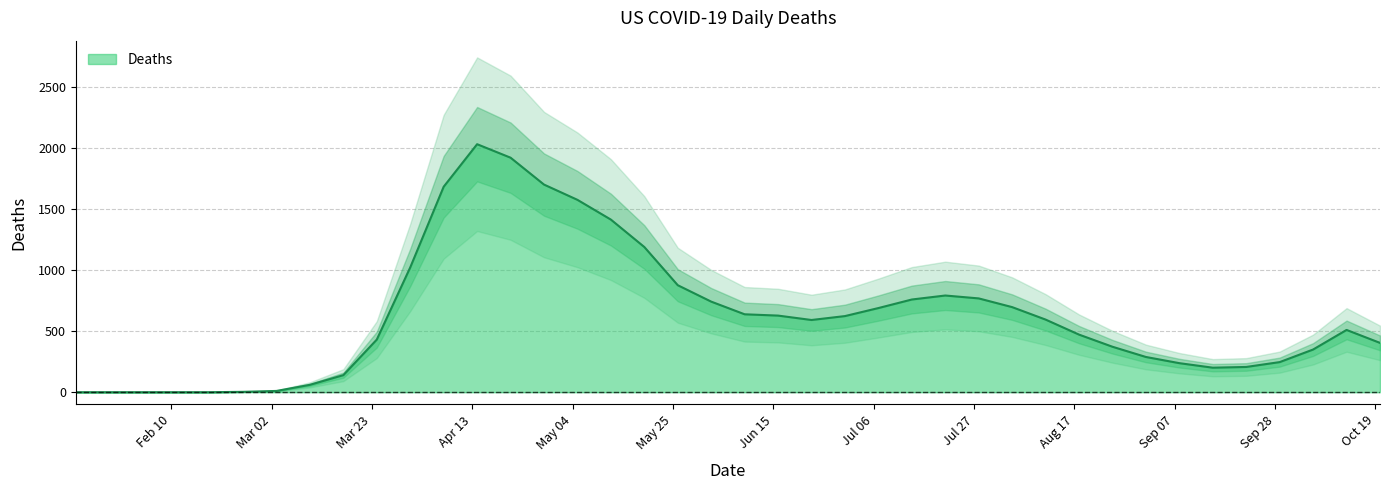

At which category does the chart reach its minimum across all series?

2020-01-21